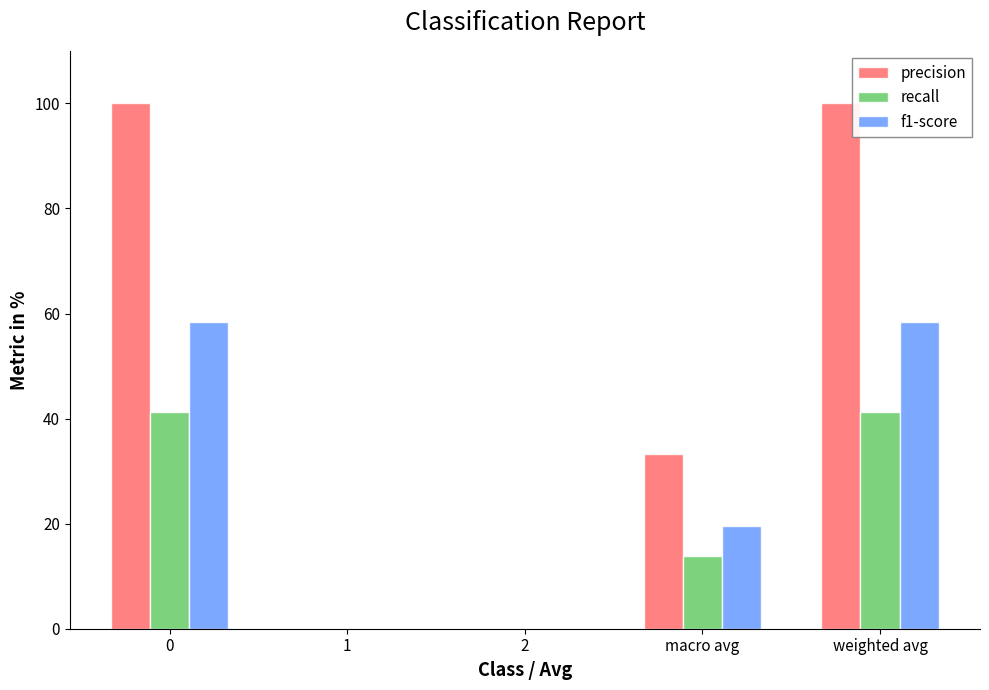

Reading right to left, transcribe all the data shown in this chart.

precision: weighted avg=100.0	macro avg=33.3	2=0.0	1=0.0	0=100.0
recall: weighted avg=41.3	macro avg=13.8	2=0.0	1=0.0	0=41.3
f1-score: weighted avg=58.4	macro avg=19.5	2=0.0	1=0.0	0=58.4